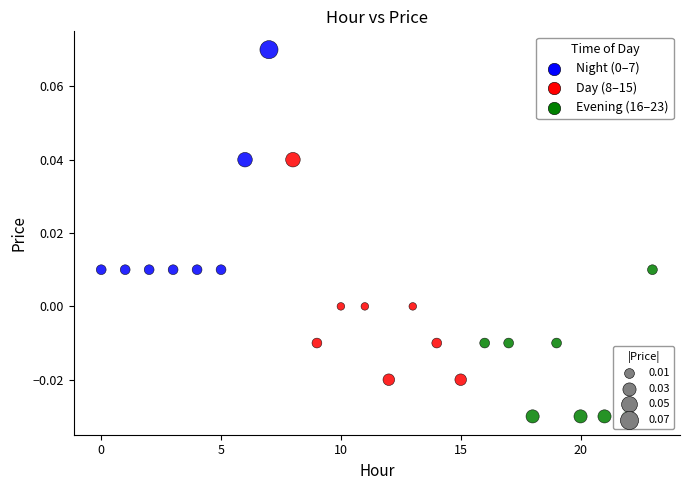

Which series reaches the minimum Y coordinate?

Evening (16–23)